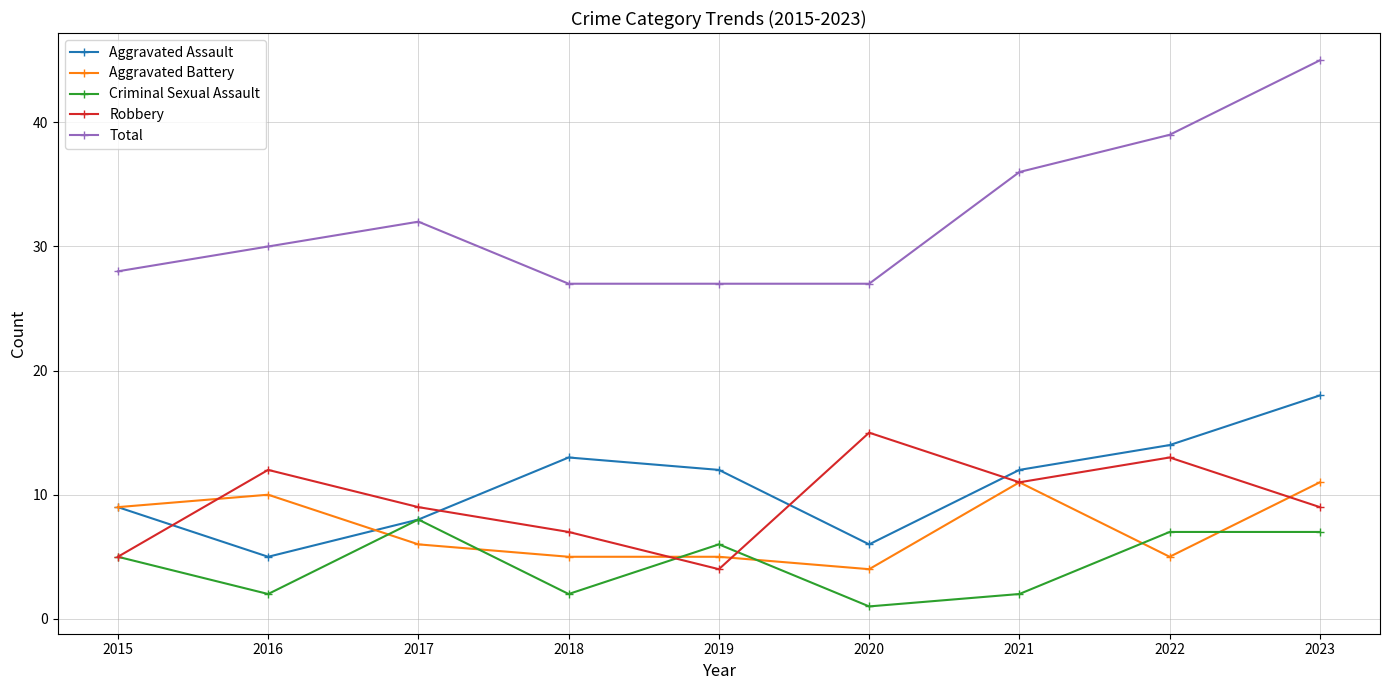

At which label does Aggravated Assault reach its peak?

2023